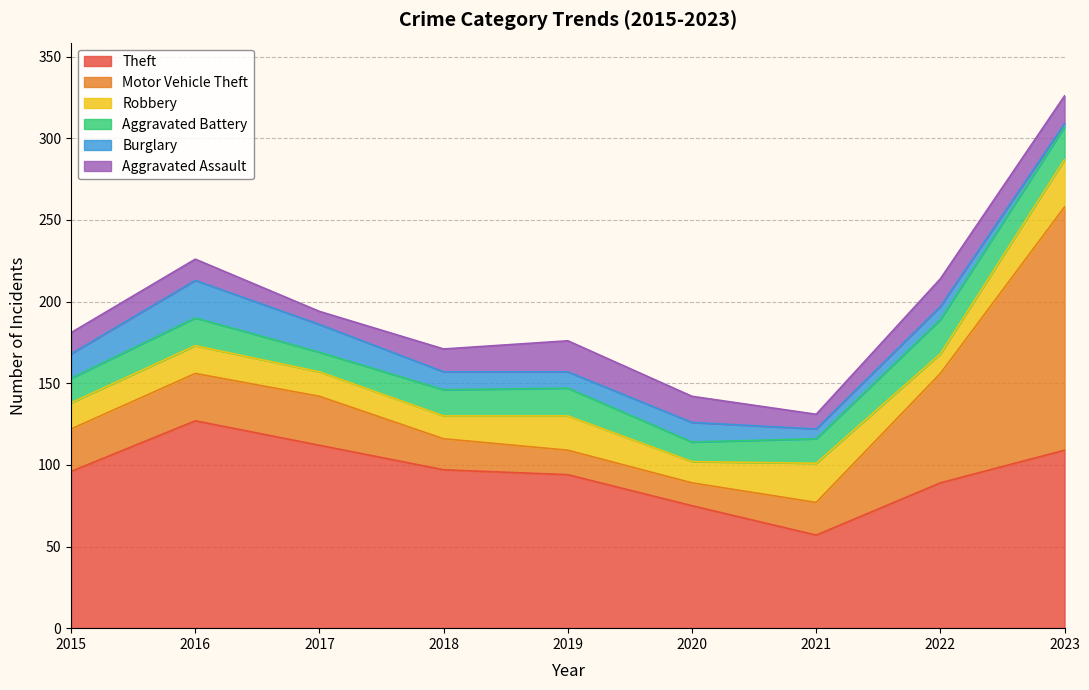

What is the total value across all series at 2022?

214